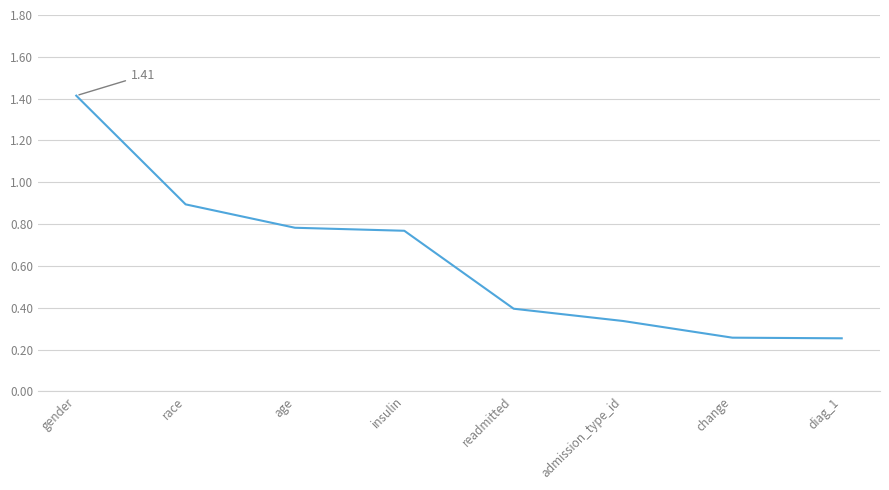

Which has a higher value, change or gender?

gender